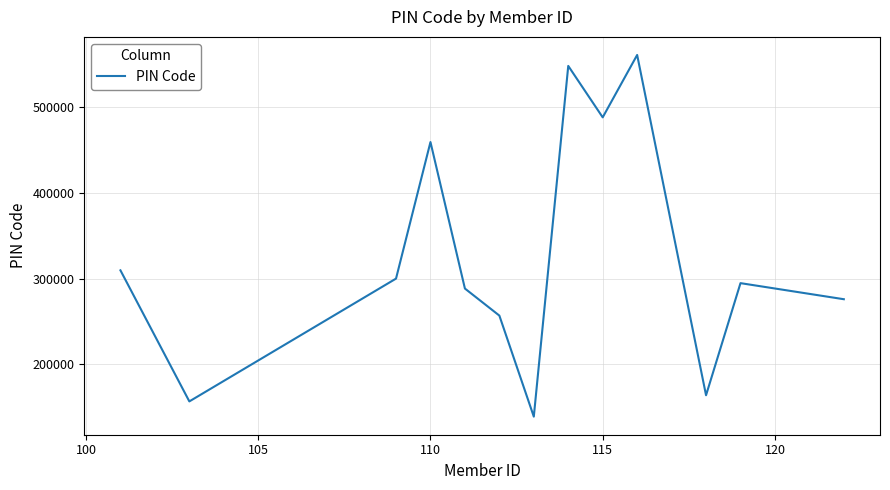

Reading left to right, list all the values displayed in this chart.

309528	156481	299886	459352	288271	256690	138692	548267	488200	561044	163668	294589	275811